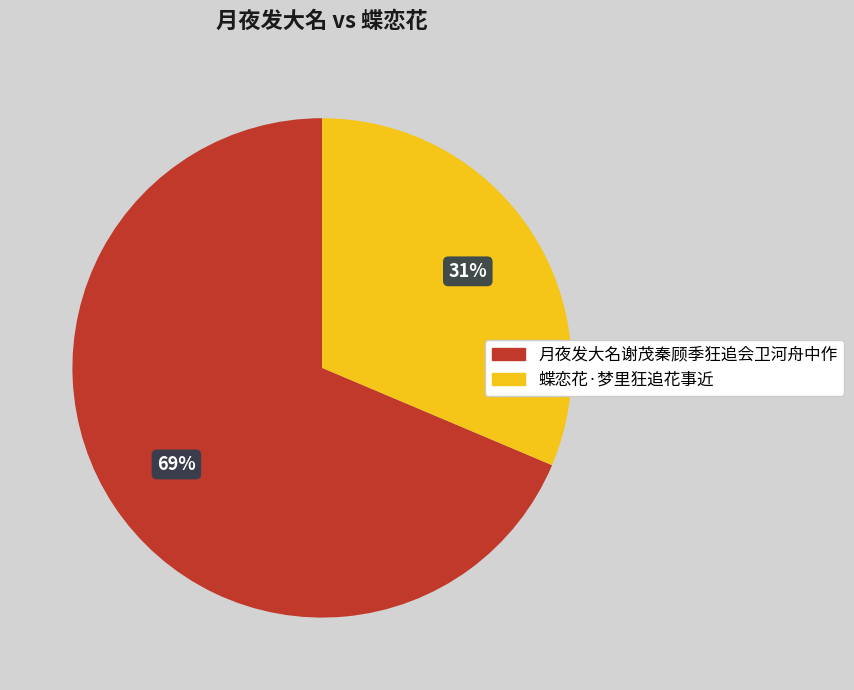

Is the sum of 蝶恋花·梦里狂追花事近 and 月夜发大名谢茂秦顾季狂追会卫河舟中作 greater than half?

Yes